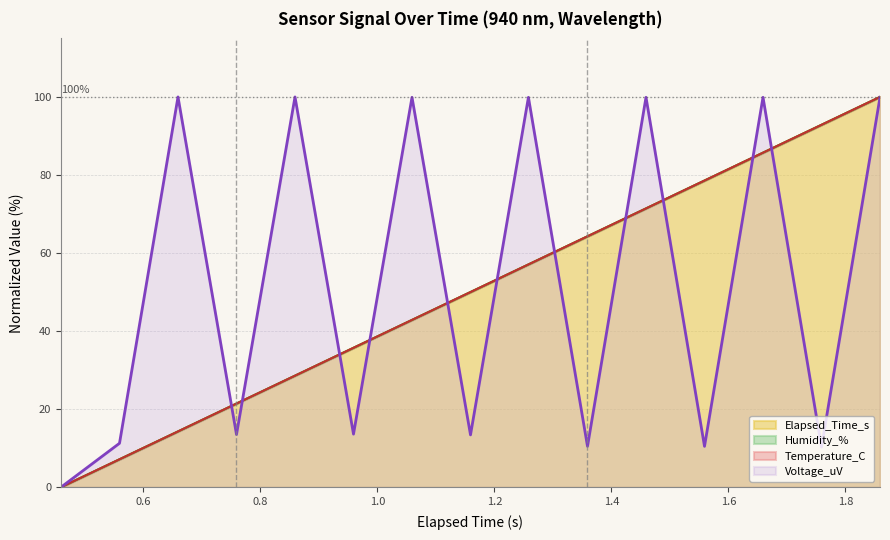

Where does the Voltage_uV series first go above 13?

0.659